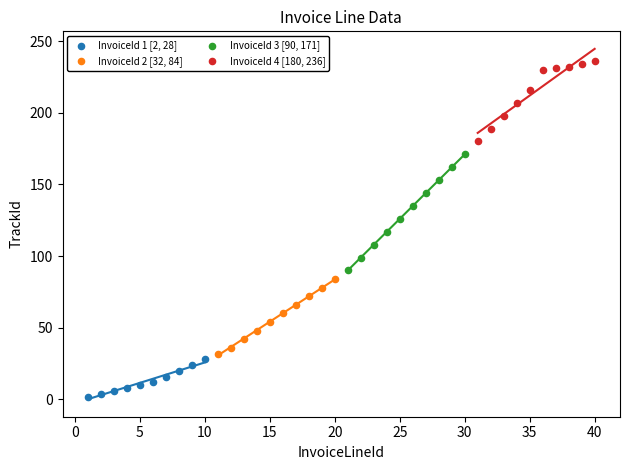

What are all the series names shown in the legend?

InvoiceId 1 [2, 28], InvoiceId 2 [32, 84], InvoiceId 3 [90, 171], InvoiceId 4 [180, 236]